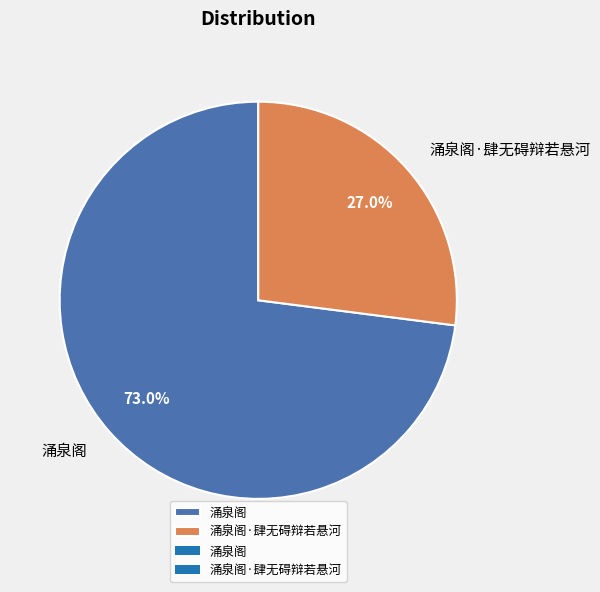

Which category has the biggest portion of the pie?

涌泉阁